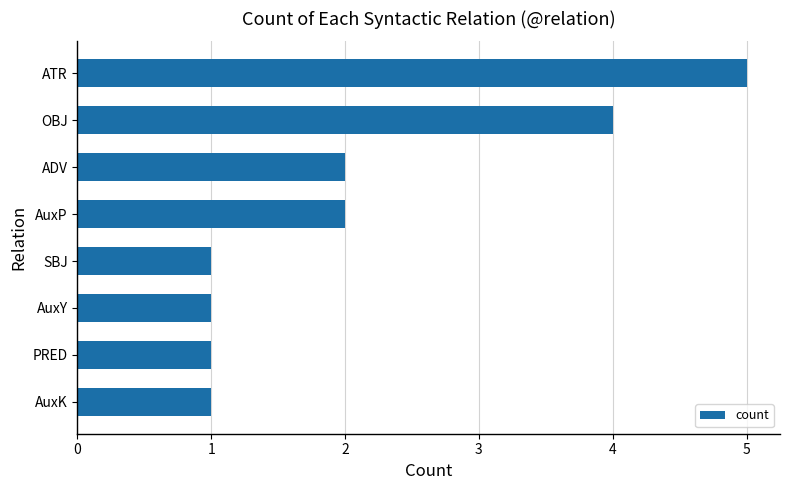

What position from the top is PRED?

7